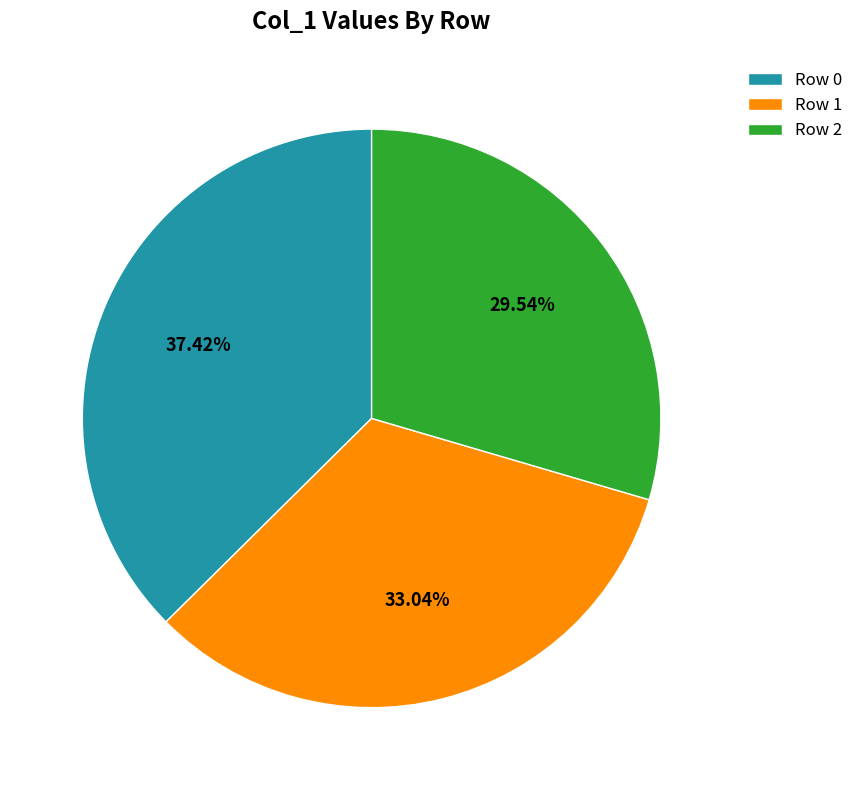

Rank the categories by value from highest to lowest.

Row 0, Row 1, Row 2